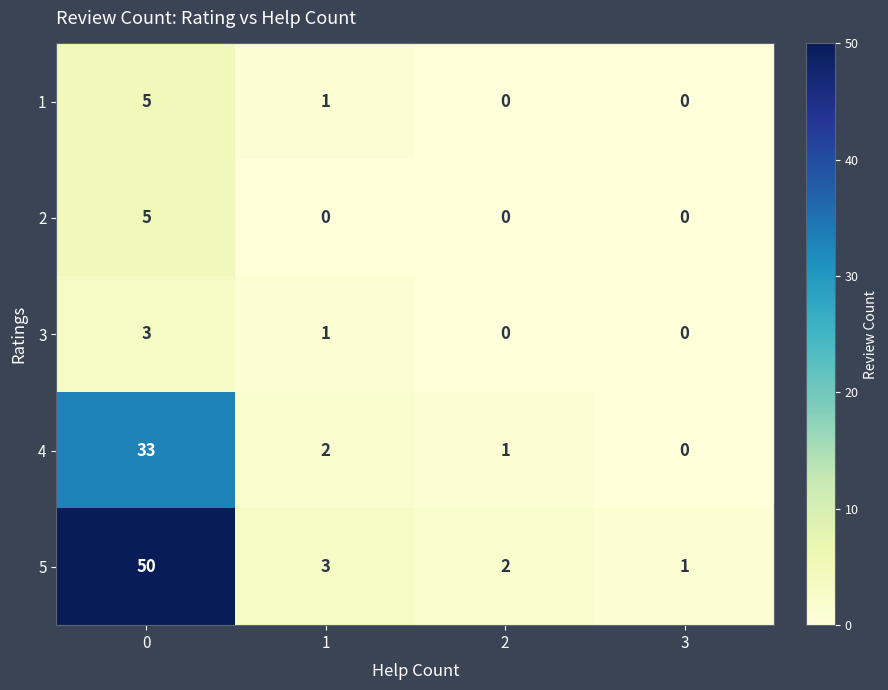

What is the maximum value for 3?

3